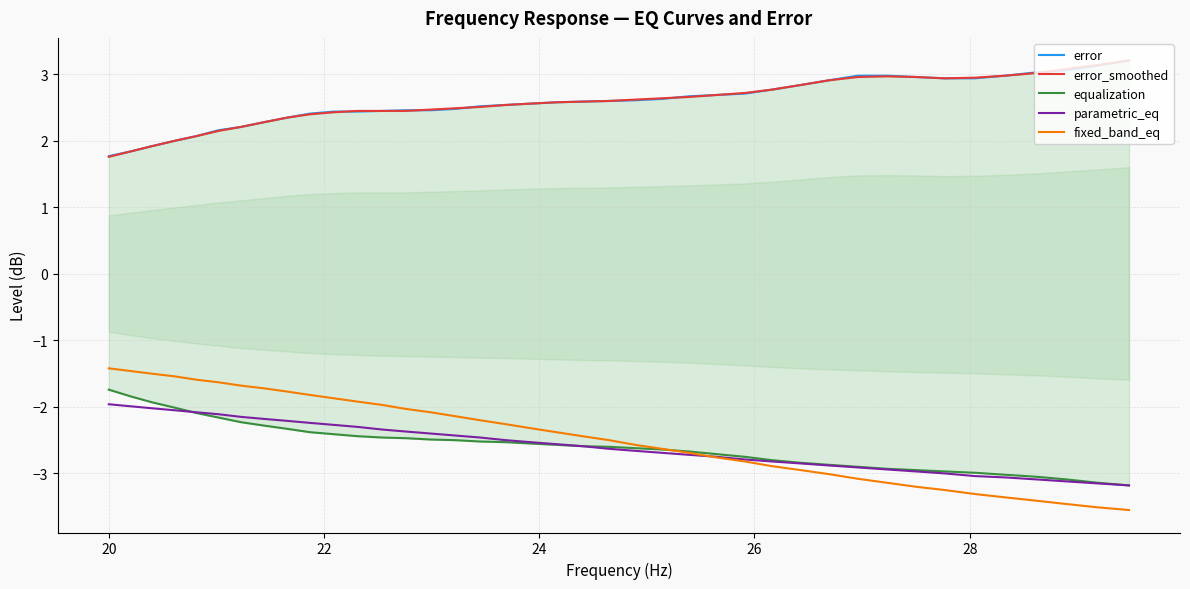

Which series has the largest range (max minus min)?

fixed_band_eq